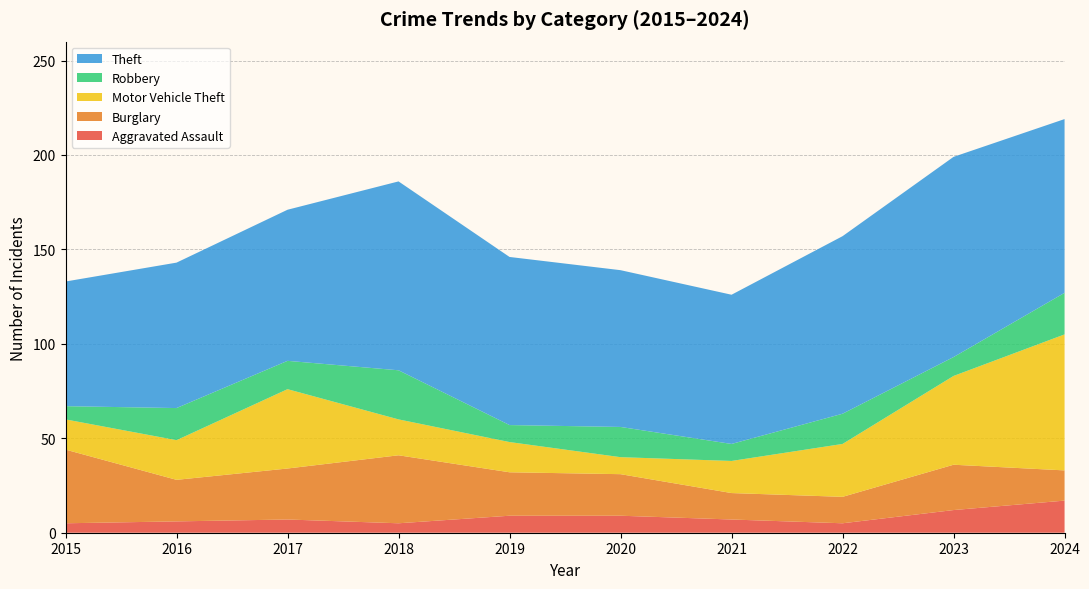

Reading right to left, transcribe all the data shown in this chart.

Aggravated Assault: 2024=17	2023=12	2022=5	2021=7	2020=9	2019=9	2018=5	2017=7	2016=6	2015=5
Burglary: 2024=16	2023=24	2022=14	2021=14	2020=22	2019=23	2018=36	2017=27	2016=22	2015=39
Motor Vehicle Theft: 2024=72	2023=47	2022=28	2021=17	2020=9	2019=16	2018=19	2017=42	2016=21	2015=16
Robbery: 2024=22	2023=10	2022=16	2021=9	2020=16	2019=9	2018=26	2017=15	2016=17	2015=7
Theft: 2024=92	2023=106	2022=94	2021=79	2020=83	2019=89	2018=100	2017=80	2016=77	2015=66